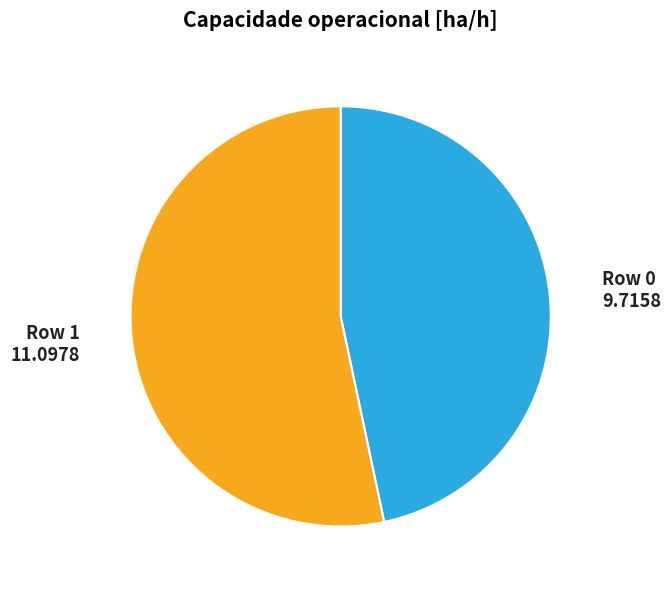

What is the largest slice in the pie chart?

Row 1